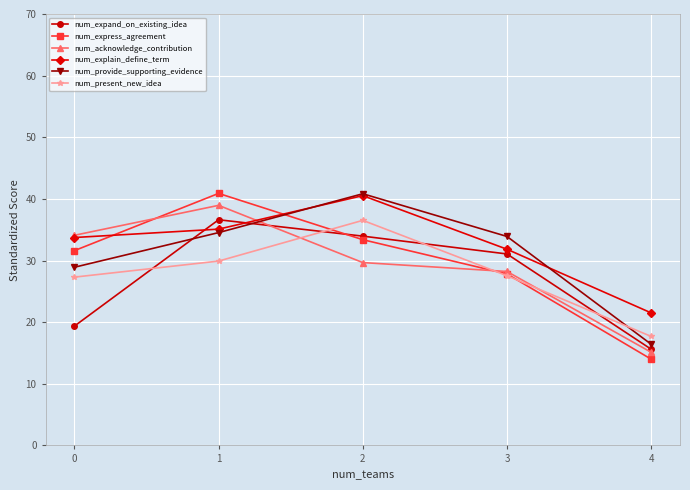

What value does the num_acknowledge_contribution series have at 0?

0.4